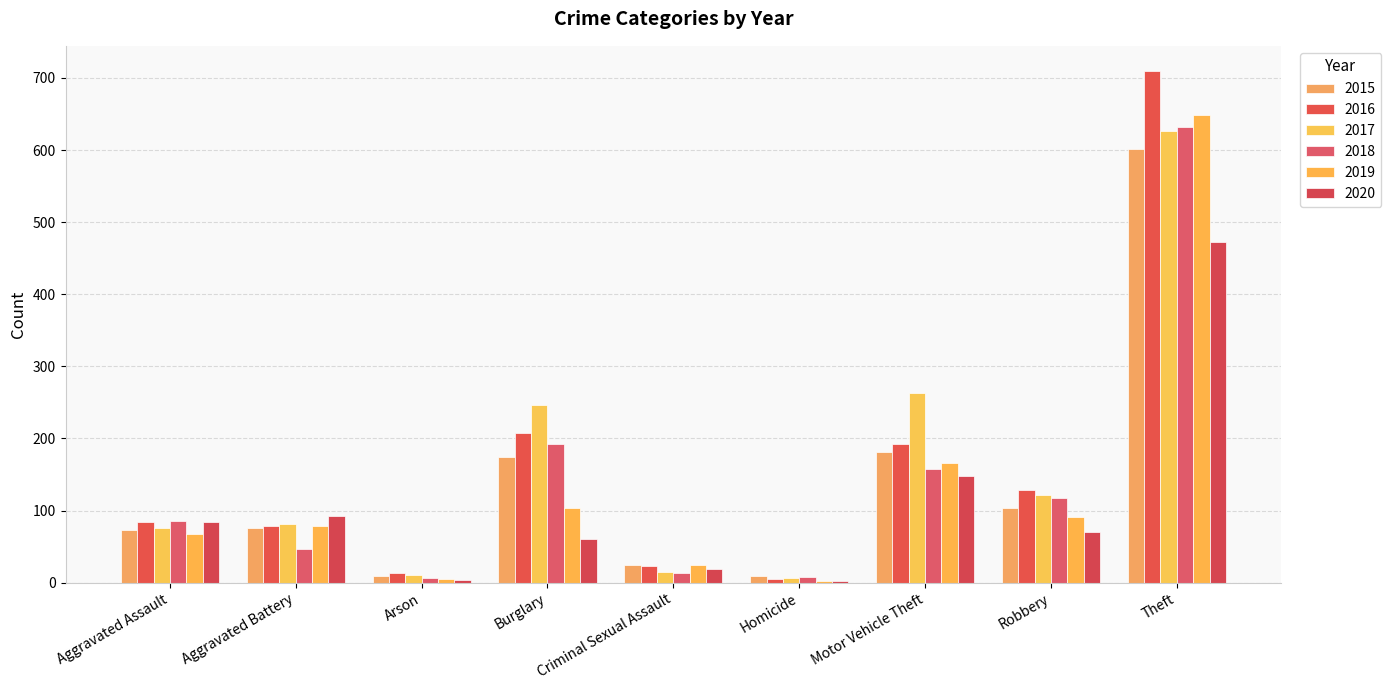

Where does the 2020 series first go above 71?

Aggravated Assault